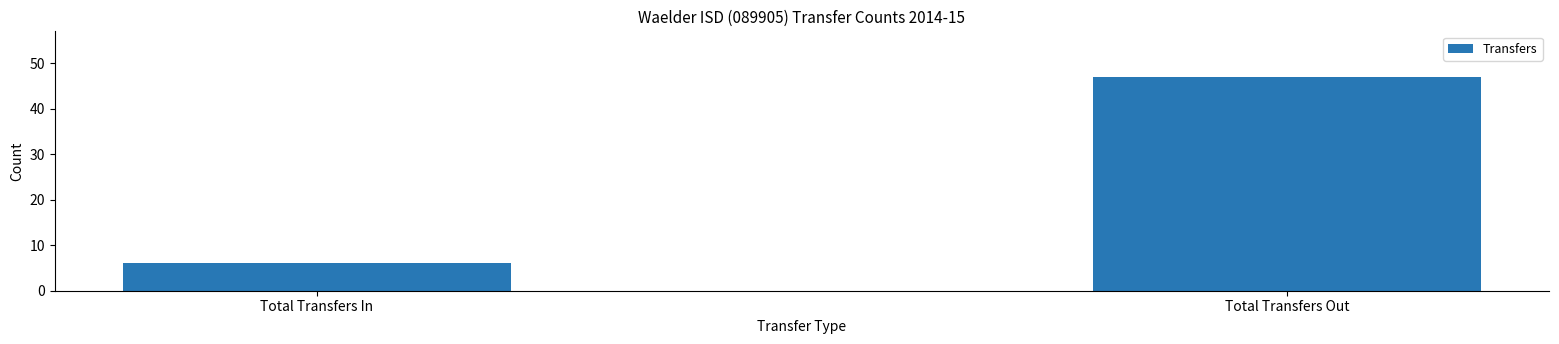

What is the sum of the values at Total Transfers Out and Total Transfers In?

53